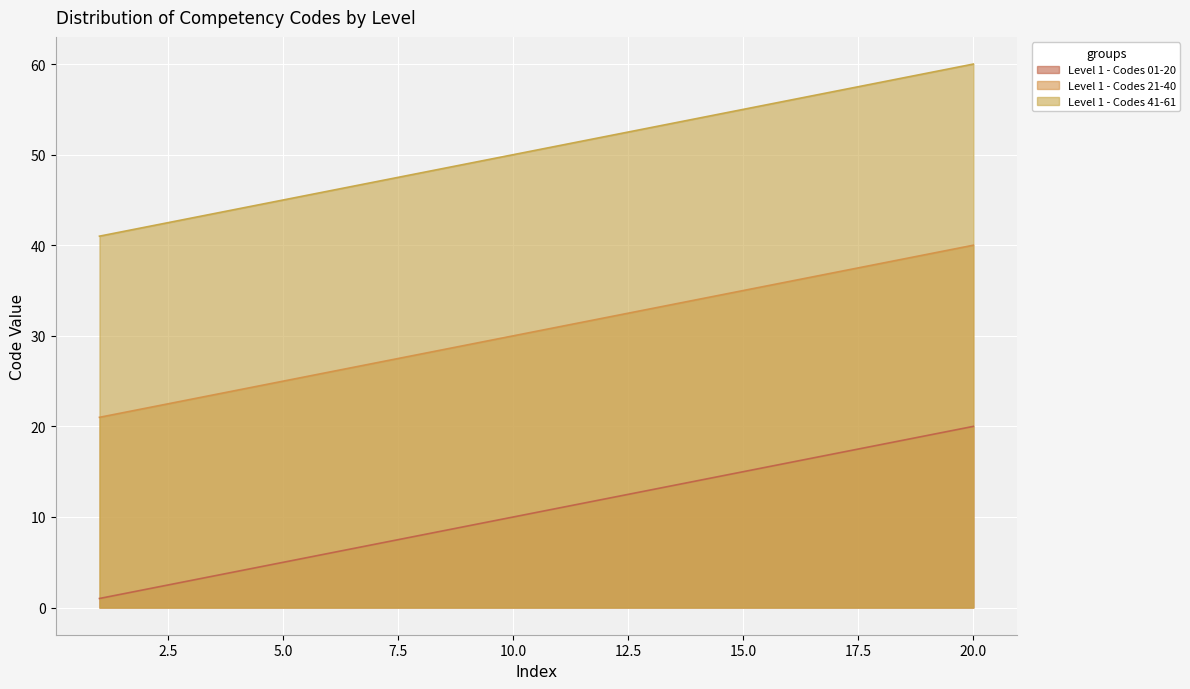

Which series has the largest total across all categories?

Level 1 - Codes 41-61